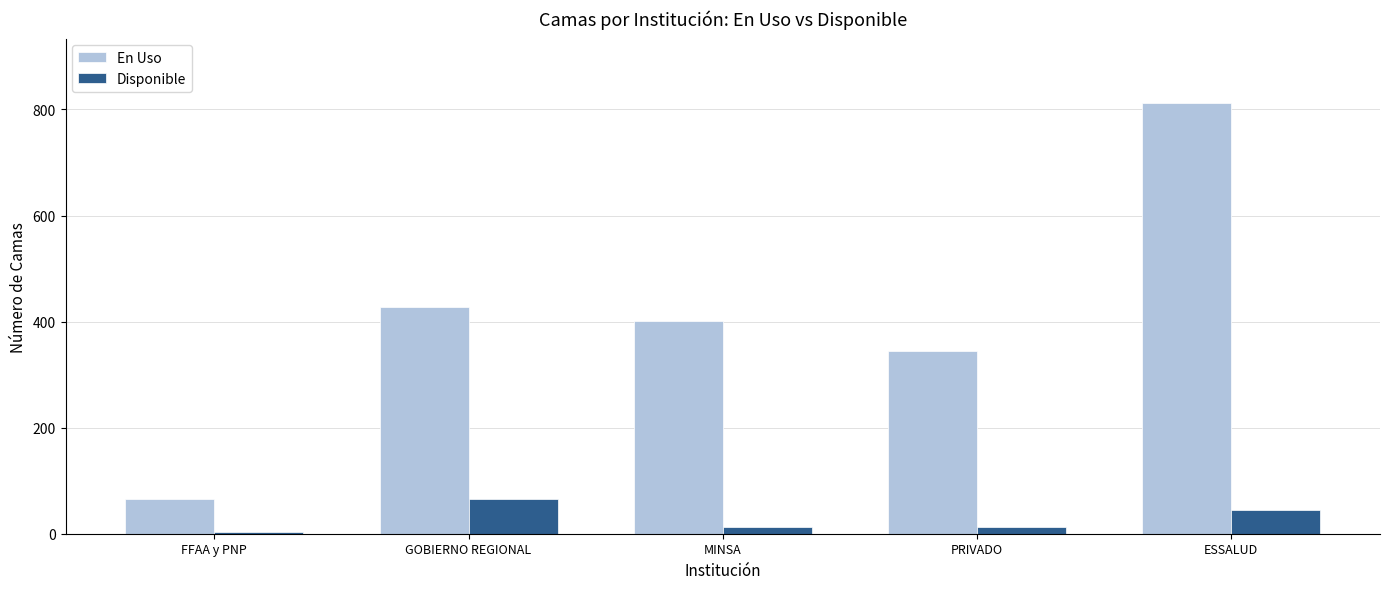

What is the spread (max minus min) of values at ESSALUD?

767